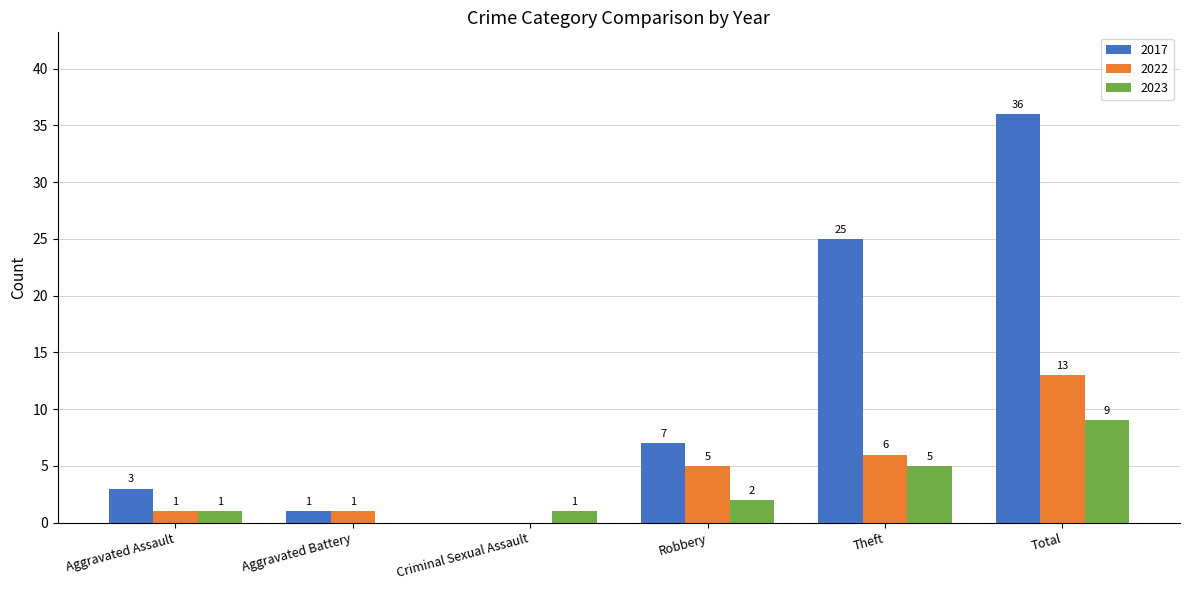

Which label corresponds to the largest value in the chart?

Total